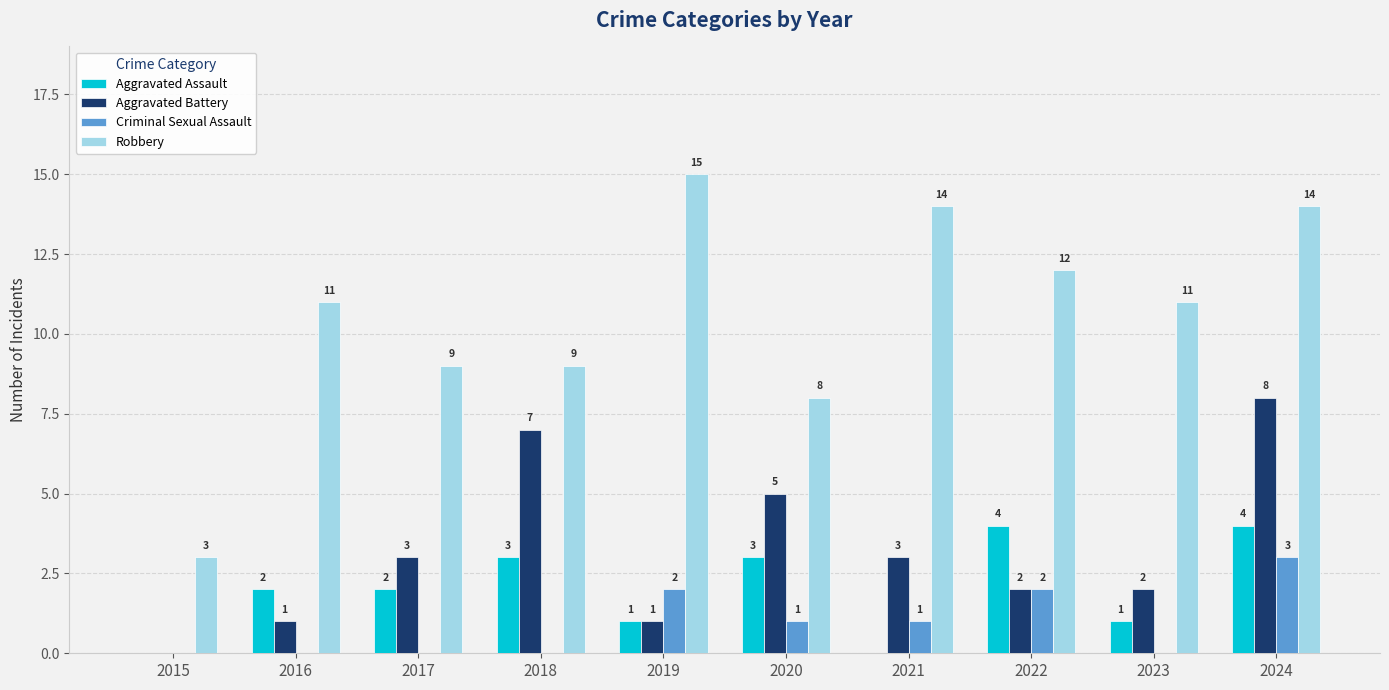

What is the greatest value displayed?

15